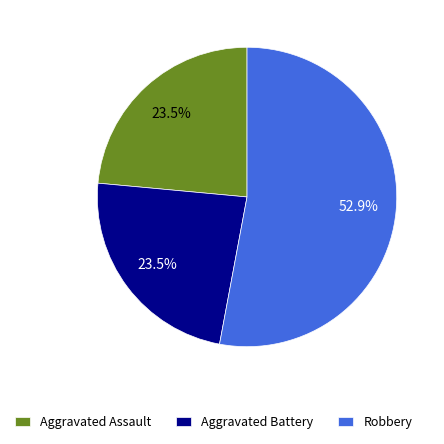

Is there any slice that represents more than half of the pie?

Yes